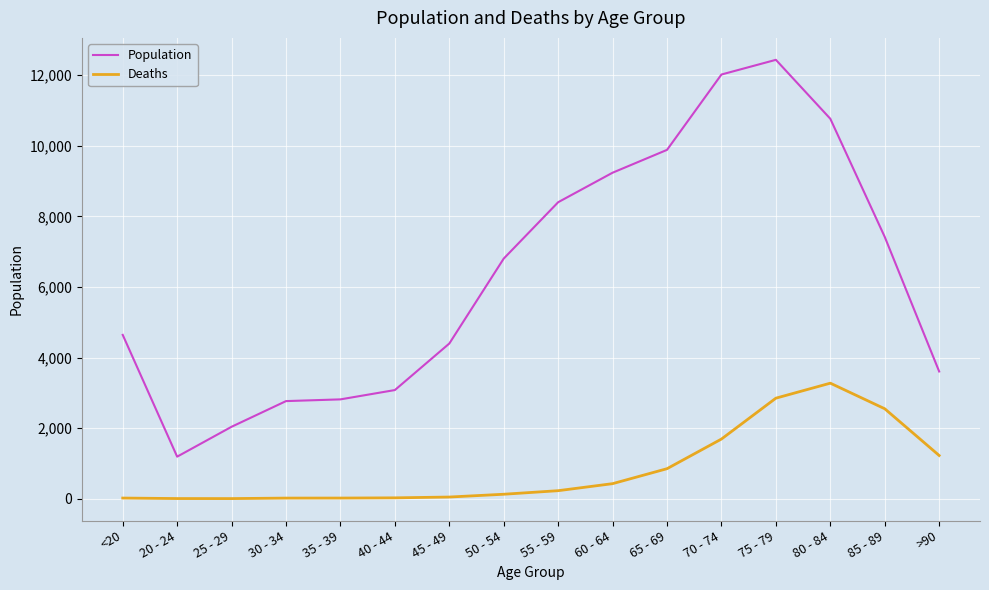

What position from the right is 65 - 69?

6